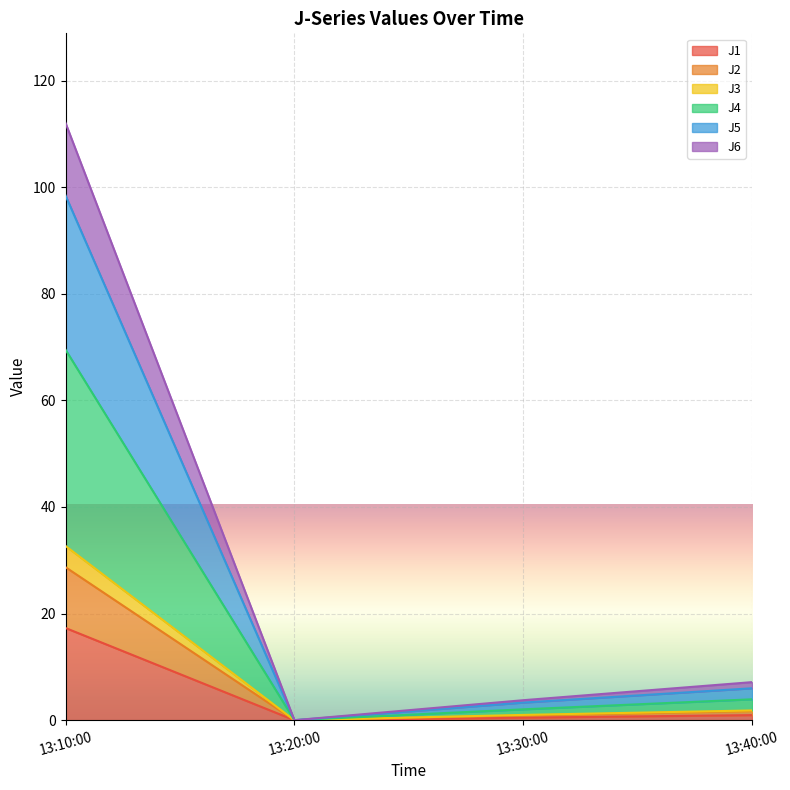

What is the value of the J4 point at the 4th from the left?

3.9